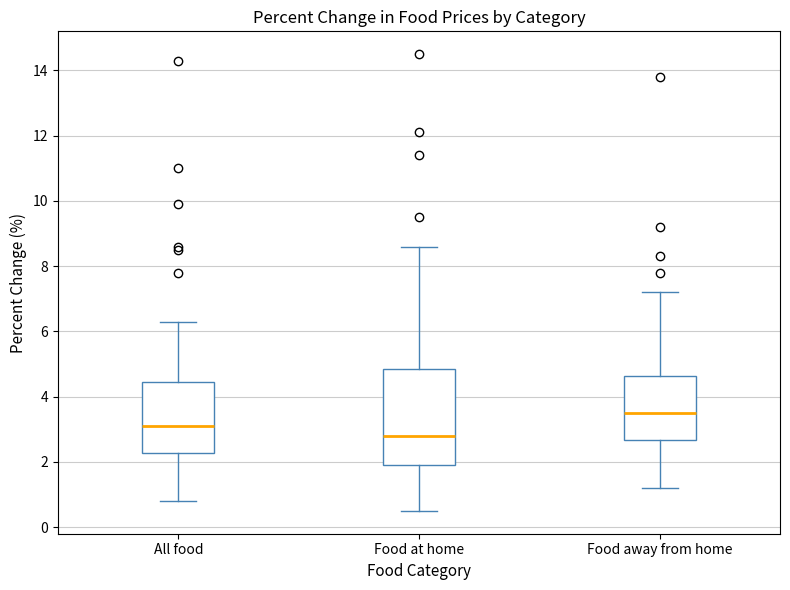

Reading left to right, read every box against the y-axis: the position of its median line, the range the box covers, and the ends of its whiskers. The values are not printed on the chart, so give them approximately, as read against the axis.

All food: median 3.2, box 2.2 to 4.4, whiskers 0.8 to 6.4
Food at home: median 2.8, box 2.0 to 4.8, whiskers 0.6 to 8.6
Food away from home: median 3.6, box 2.6 to 4.6, whiskers 1.2 to 7.2